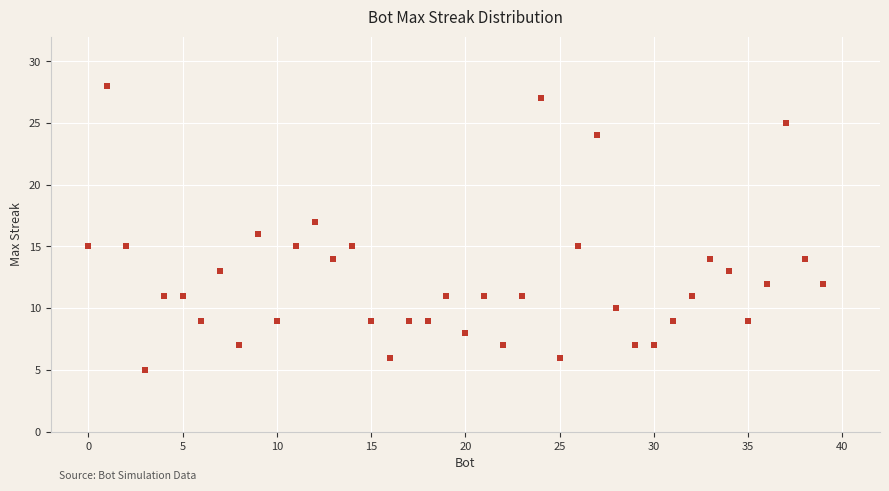

What is the range of X values (max minus min)?

39